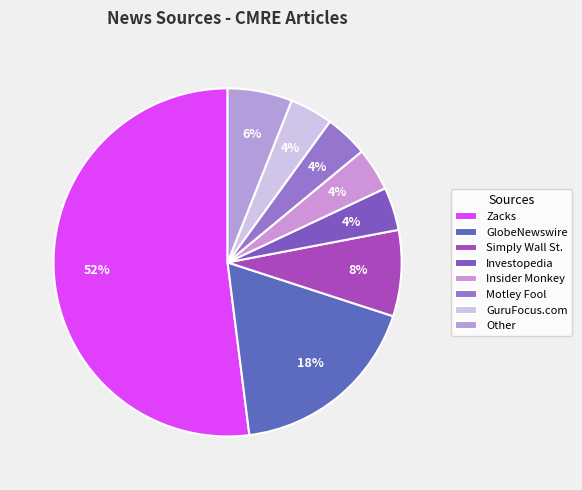

Approximately how many times larger is the value at Zacks compared to Investopedia?

13.0